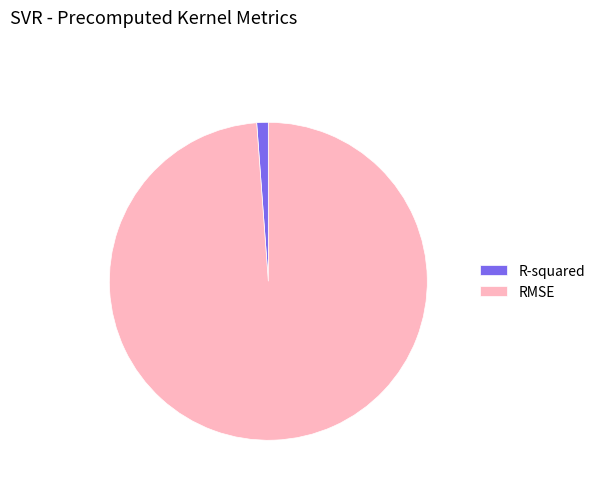

How many segments does this pie chart have?

2